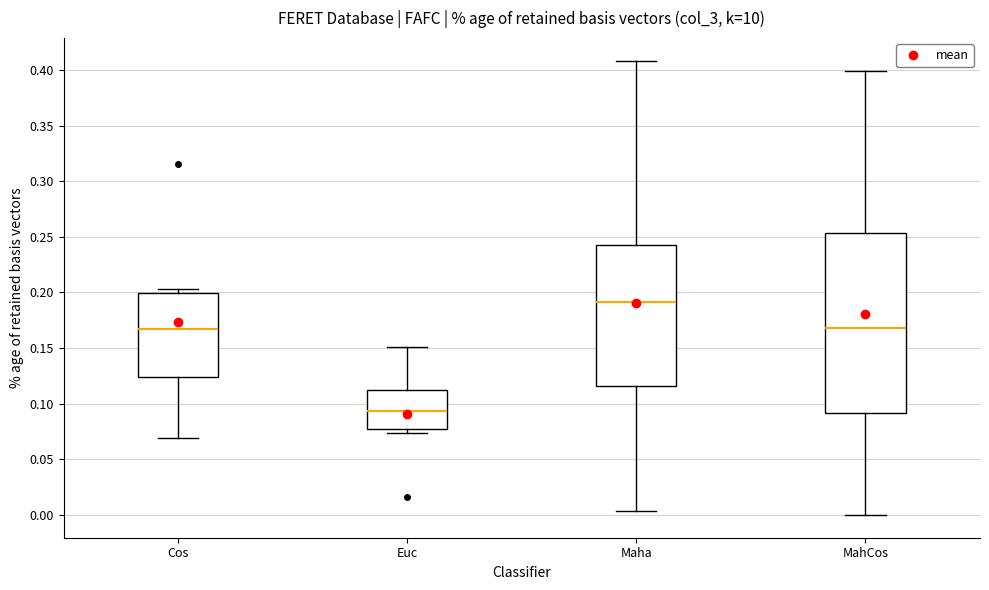

Reading left to right, read every box against the y-axis: the position of its median line, the range the box covers, and the ends of its whiskers. The values are not printed on the chart, so give them approximately, as read against the axis.

Cos: median 0.165, box 0.125 to 0.200, whiskers 0.070 to 0.205
Euc: median 0.095, box 0.075 to 0.110, whiskers 0.075 (just below the box's lower edge) to 0.150
Maha: median 0.190, box 0.115 to 0.245, whiskers 0.005 to 0.410
MahCos: median 0.170, box 0.090 to 0.255, whiskers 0.000 to 0.400